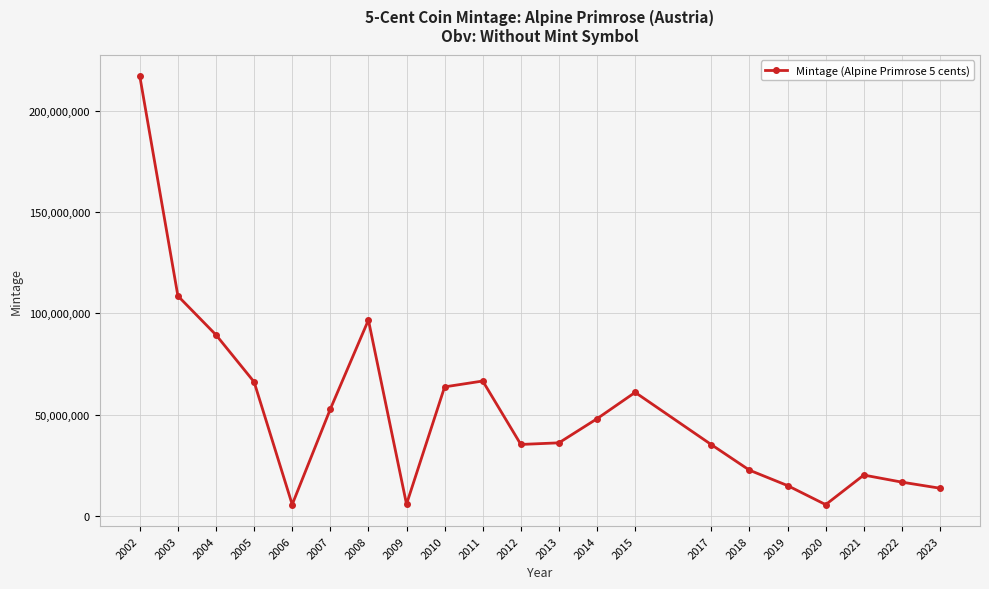

Where does the data first go above 36160000?

2002